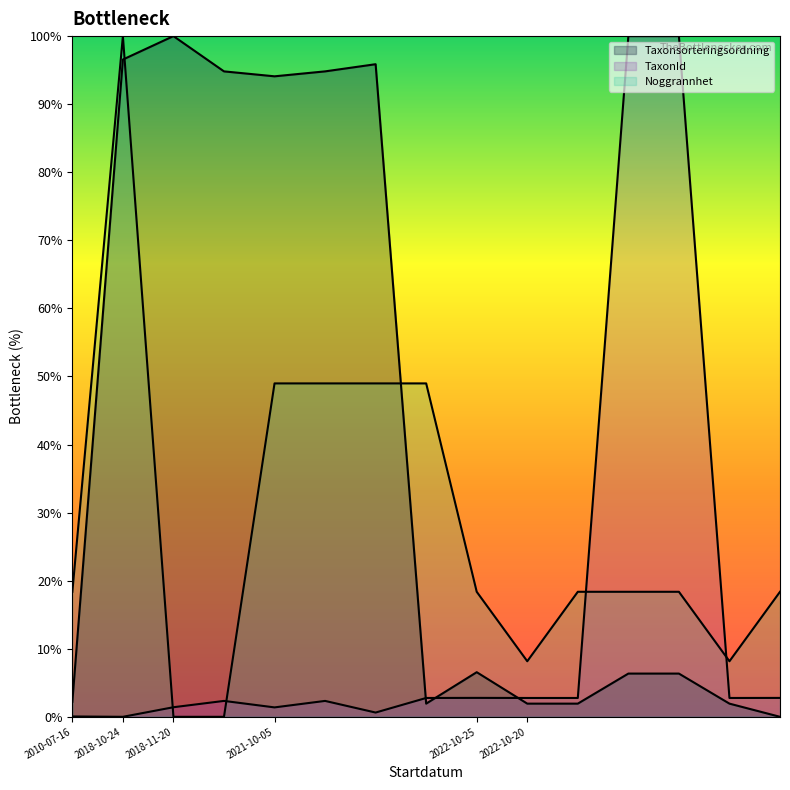

Which series has the largest total across all categories?

Taxonsorteringsordning